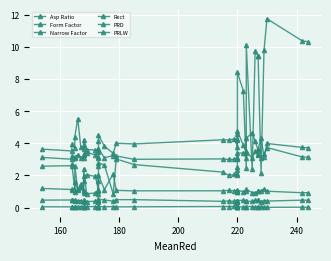

How many data points in Narrow Factor are less than 1?

8